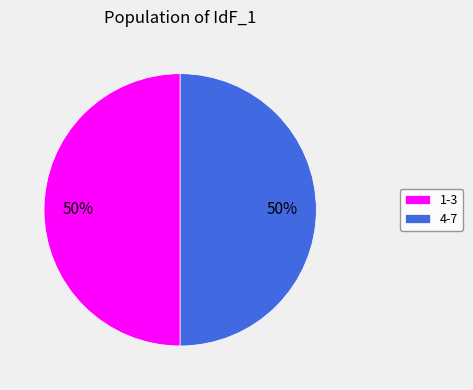

What percentage is the 4-7 slice, to the nearest percent?

50%